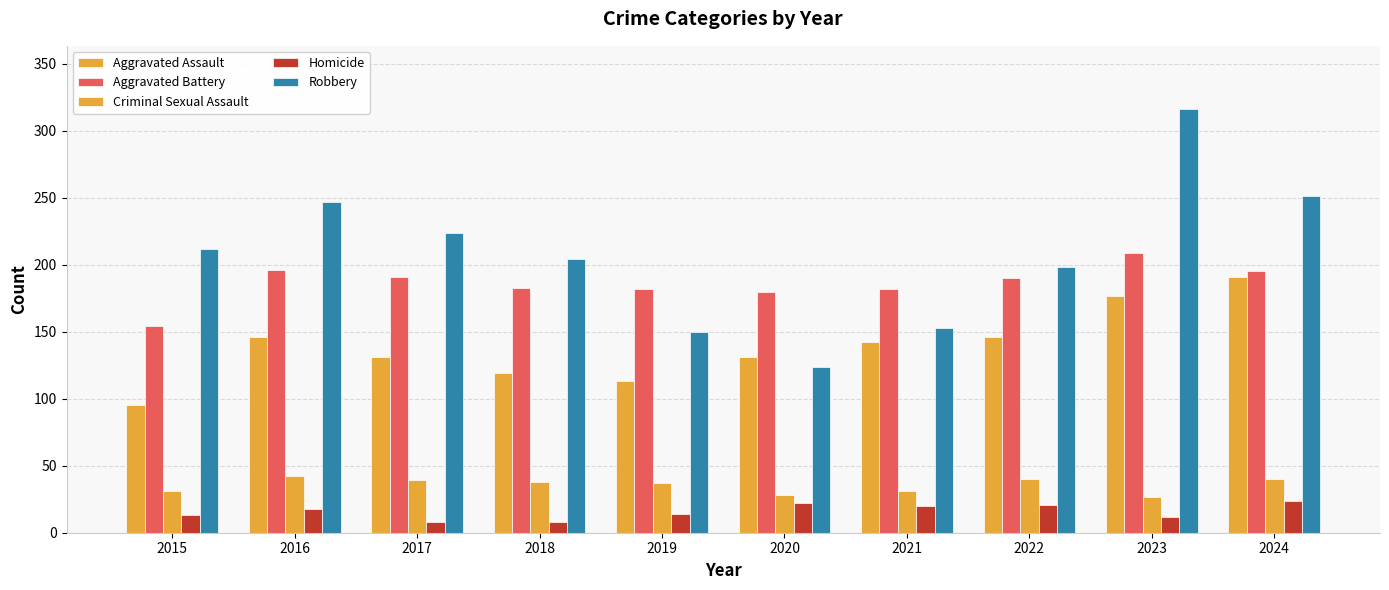

How many categories are shown in the chart?

10